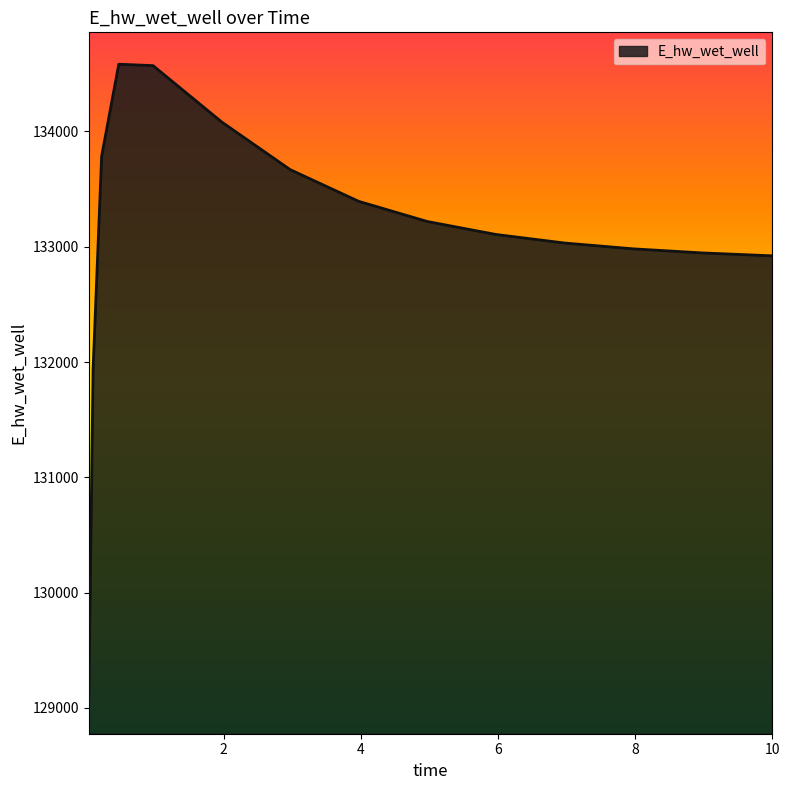

What is the difference between the maximum and minimum values?

5528.9